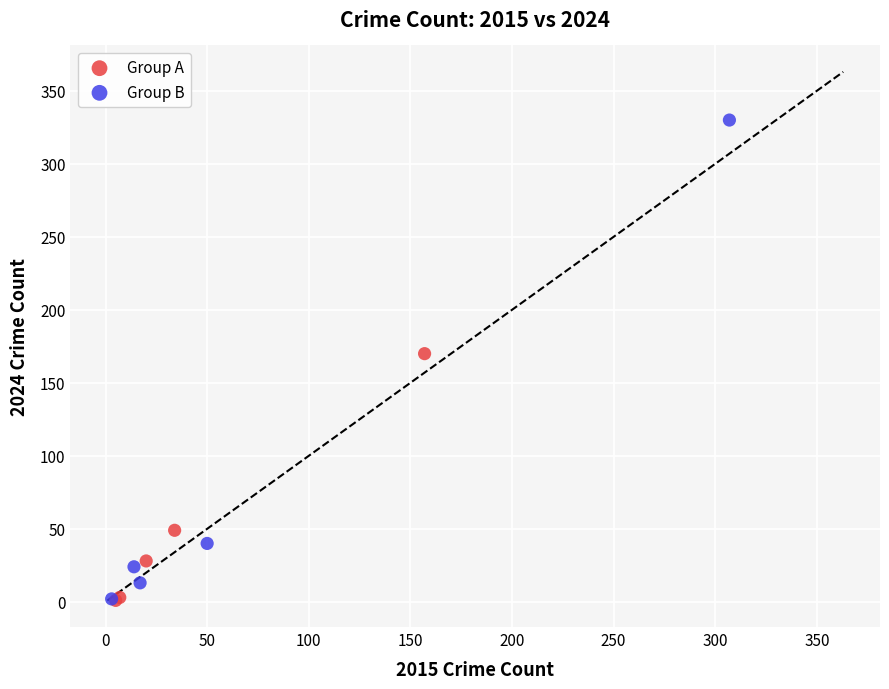

Which series has the largest Y range (max minus min)?

Group B